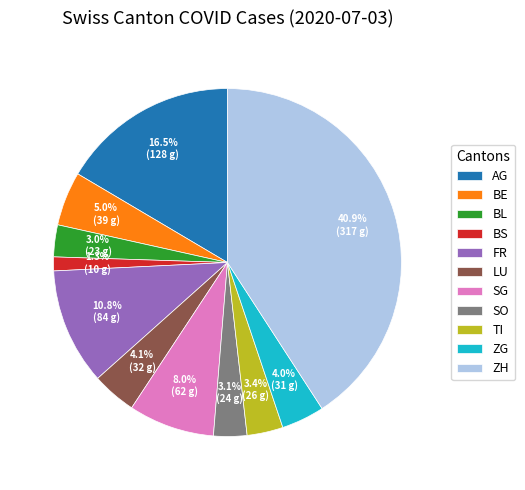

Does any single category account for the majority?

No